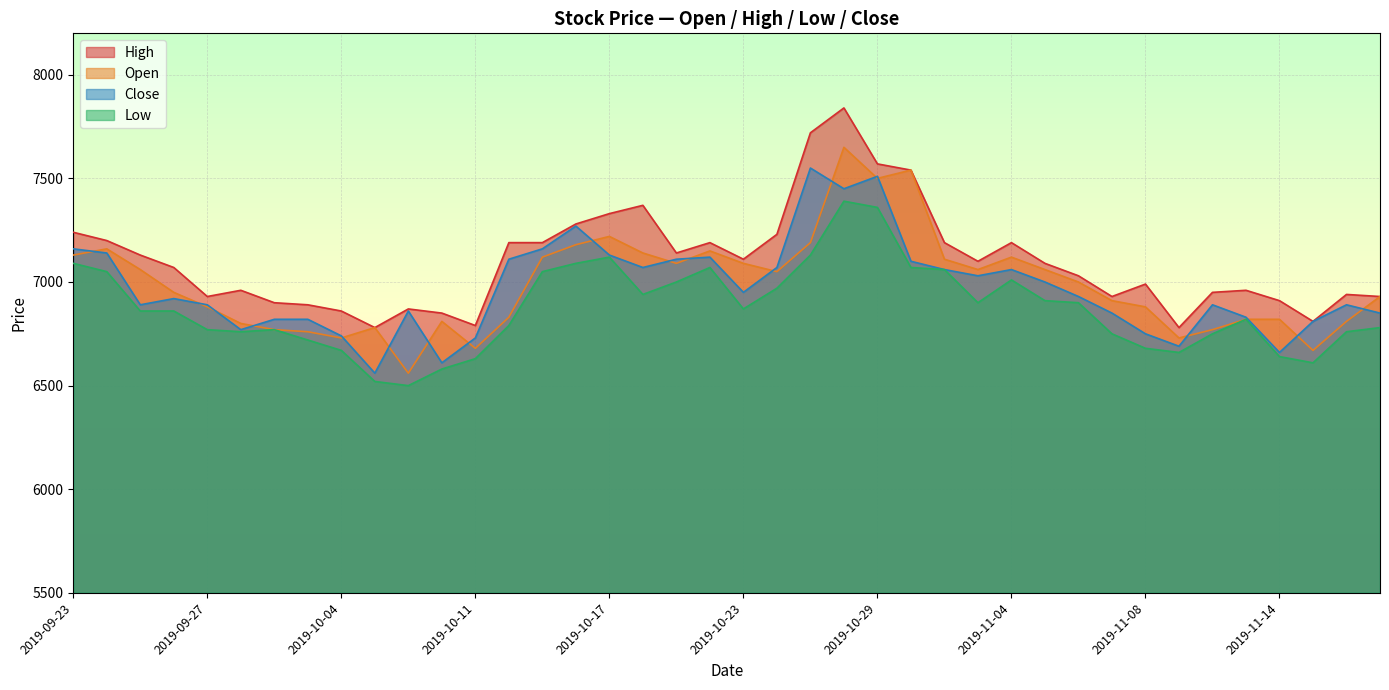

Reading left to right, what are all the values shown in this chart?

High: 7240	7200	7130	7070	6930	6960	6900	6890	6860	6780	6870	6850	6790	7190	7190	7280	7330	7370	7140	7190	7110	7230	7720	7840	7570	7540	7190	7100	7190	7090	7030	6930	6990	6780	6950	6960	6910	6810	6940	6930
Open: 7130	7160	7060	6950	6880	6800	6770	6760	6730	6780	6560	6810	6680	6830	7120	7180	7220	7140	7090	7150	7090	7050	7190	7650	7500	7540	7110	7060	7120	7060	7000	6910	6880	6730	6770	6820	6820	6670	6810	6930
Close: 7160	7140	6890	6920	6890	6770	6820	6820	6740	6560	6860	6610	6730	7110	7160	7270	7130	7070	7110	7120	6950	7070	7550	7450	7510	7100	7060	7030	7060	7000	6930	6850	6750	6690	6890	6830	6660	6810	6890	6850
Low: 7090	7050	6860	6860	6770	6760	6770	6720	6670	6520	6500	6580	6630	6790	7050	7090	7120	6940	7000	7070	6870	6970	7130	7390	7360	7070	7060	6900	7010	6910	6900	6750	6680	6660	6750	6820	6640	6610	6760	6780